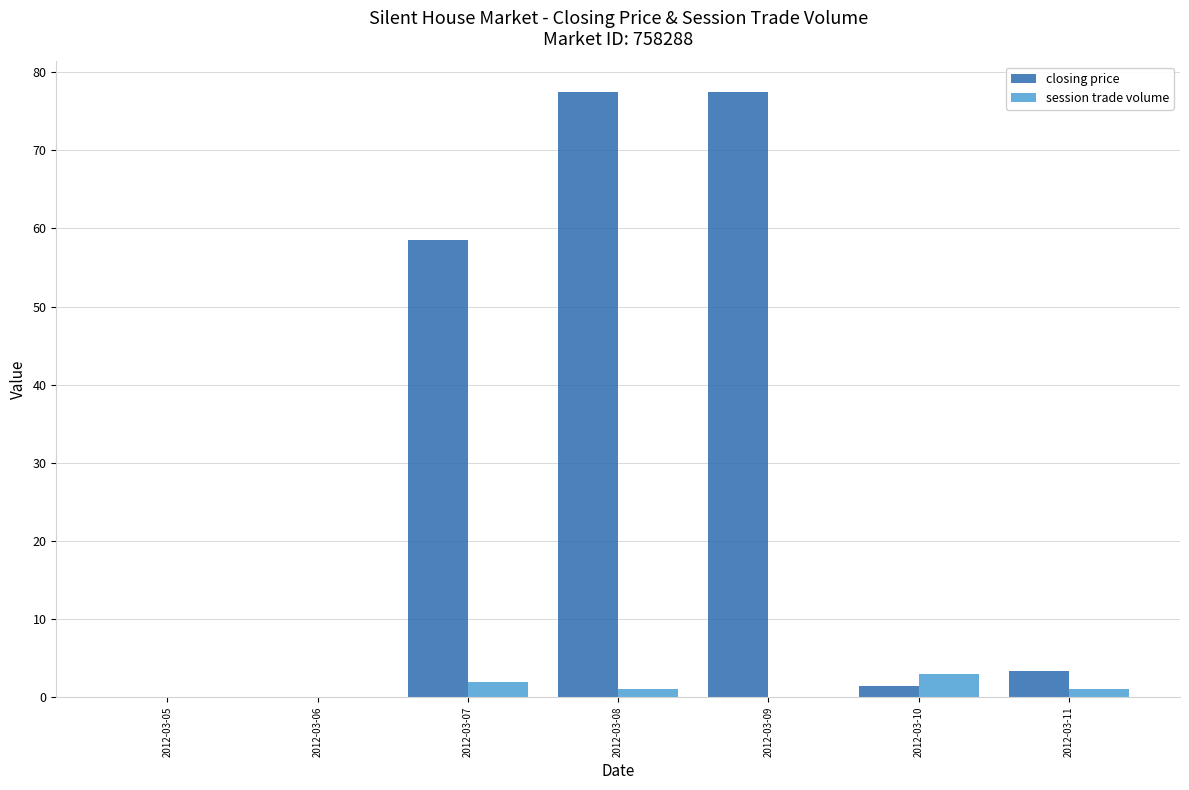

Is it true that session trade volume equals 0.0 at 2012-03-06?

True